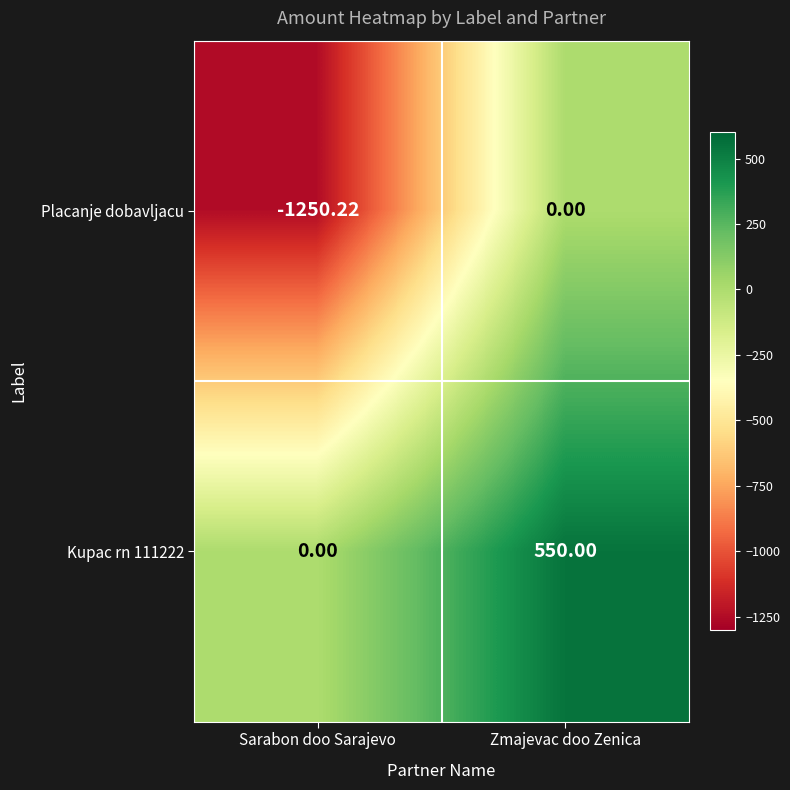

What value does the Placanje dobavljacu series have at Sarabon doo Sarajevo?

-1250.2